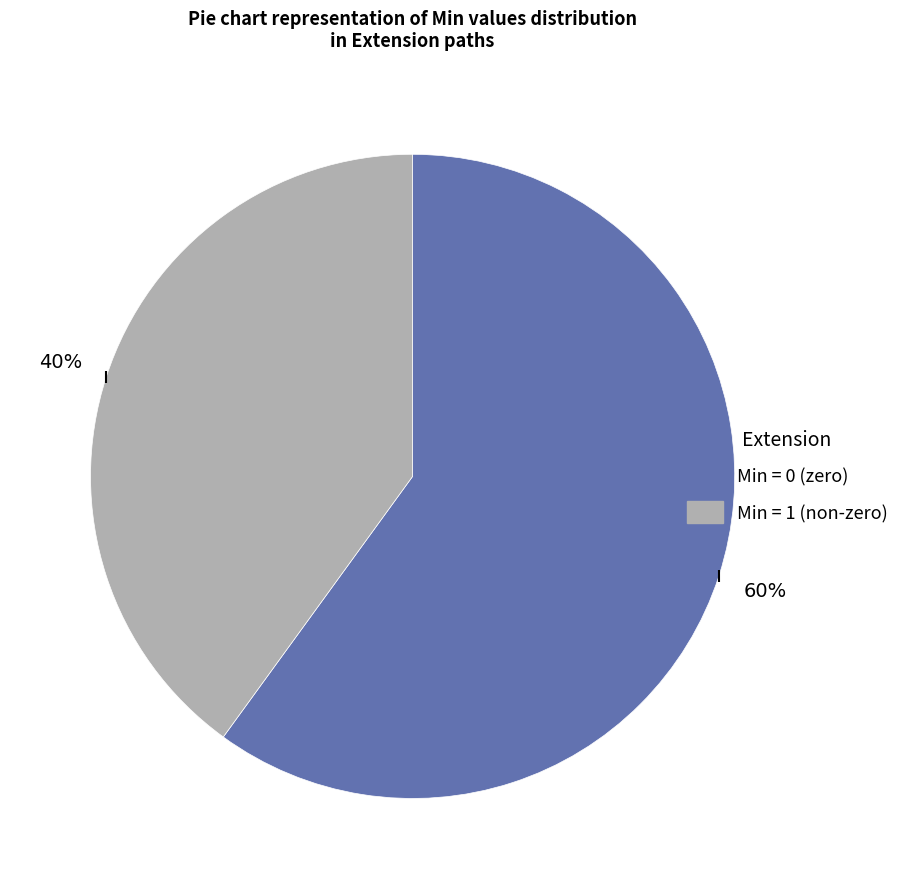

Does any single category account for the majority?

Yes